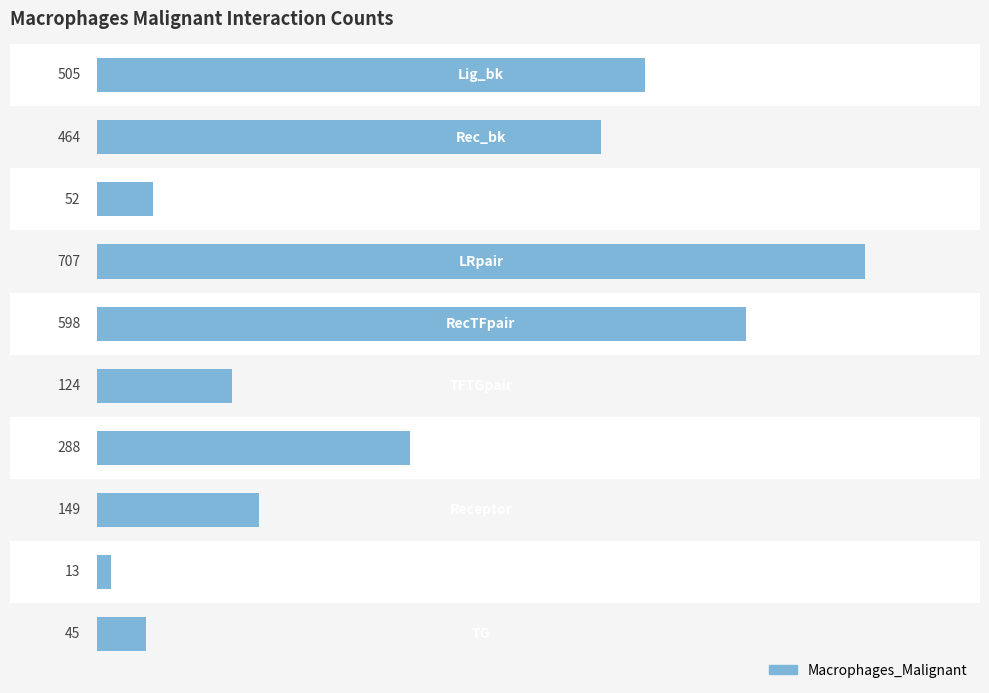

What is the difference between the maximum and second lowest values?

662